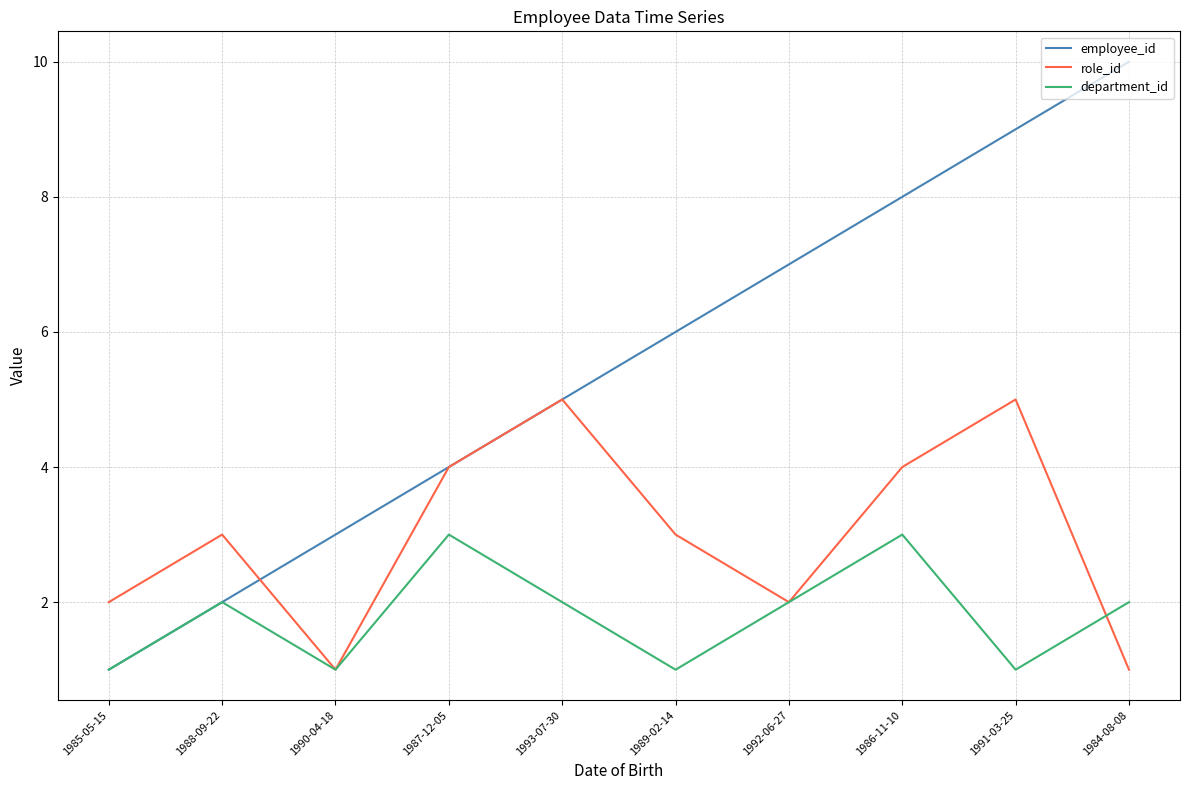

Does the chart have visible grid lines?

Yes